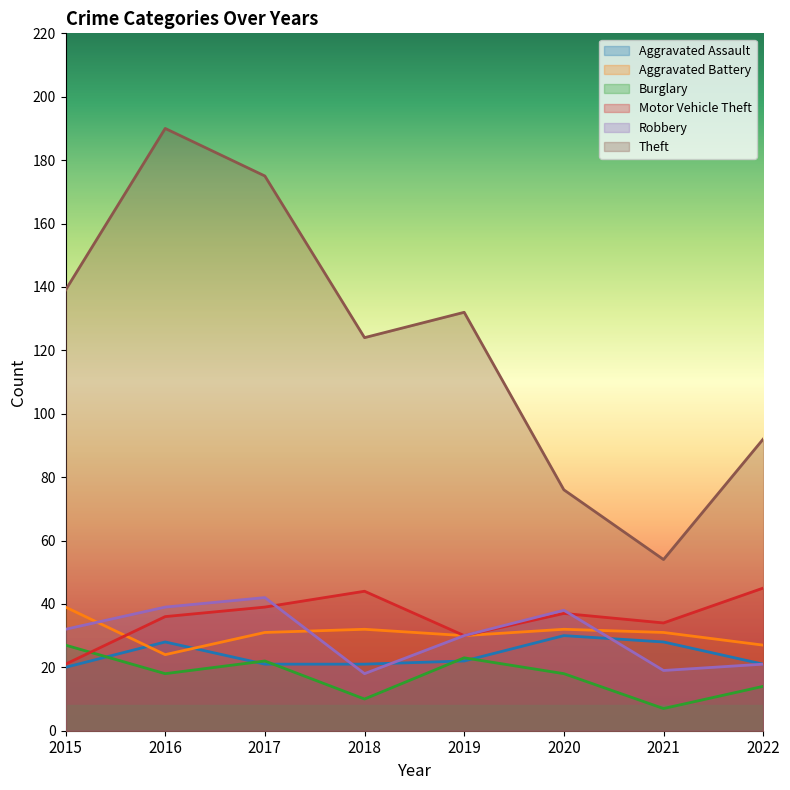

Is the value of Robbery at 2022 greater than the value of Burglary at 2020?

Yes